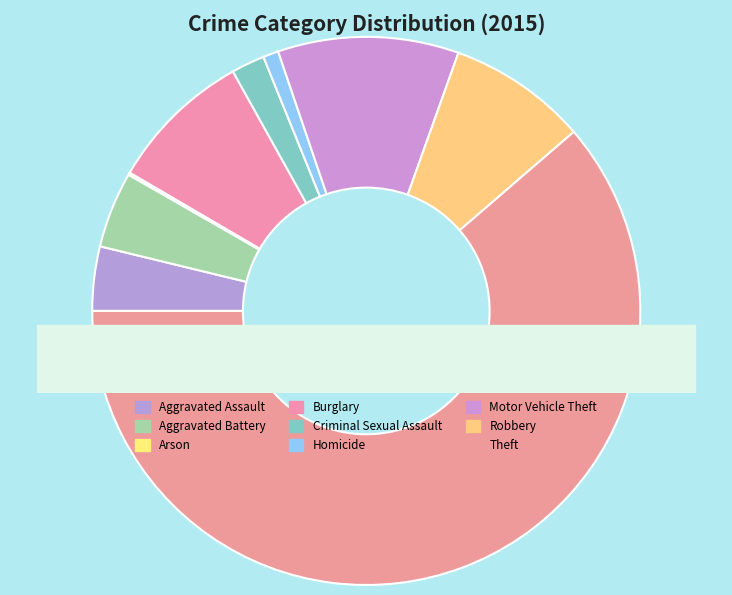

Rank the categories by value from lowest to highest.

Arson, Homicide, Criminal Sexual Assault, Aggravated Assault, Aggravated Battery, Robbery, Burglary, Motor Vehicle Theft, Theft